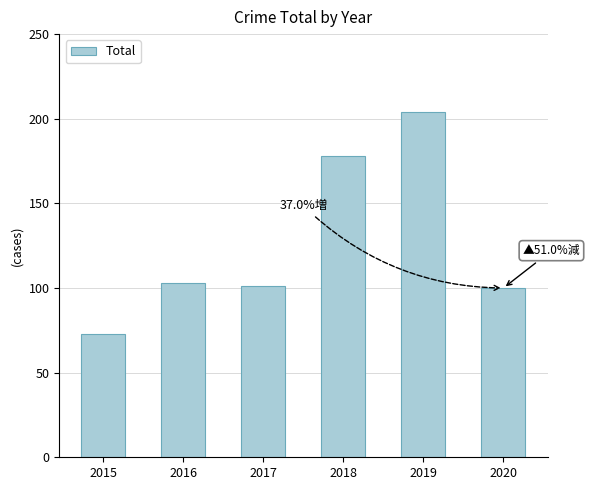

Reading left to right, transcribe all the data shown in this chart.

2015=73	2016=103	2017=101	2018=178	2019=204	2020=100